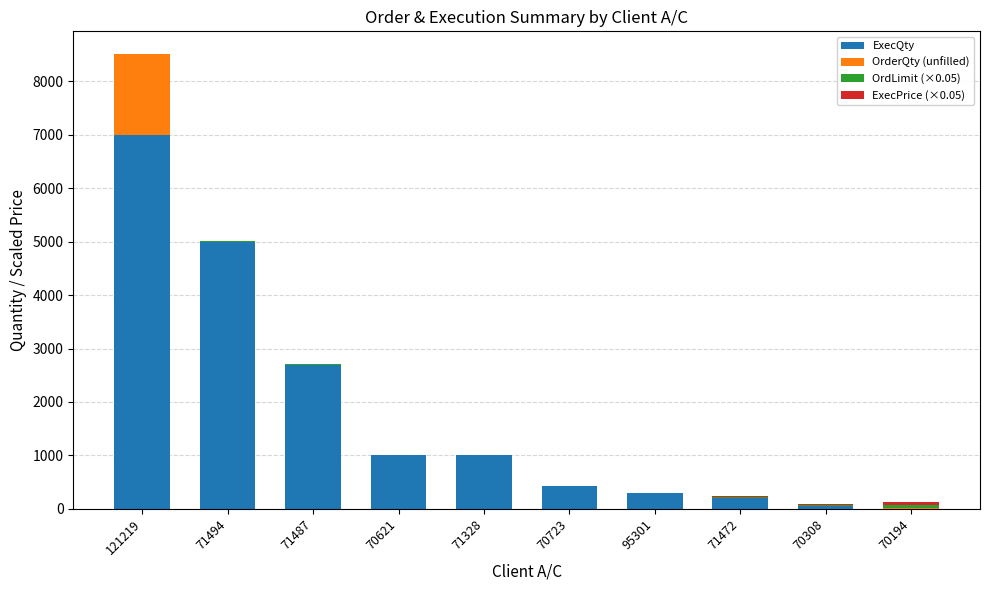

Where is ExecQty nearest to the value 3502?

71487